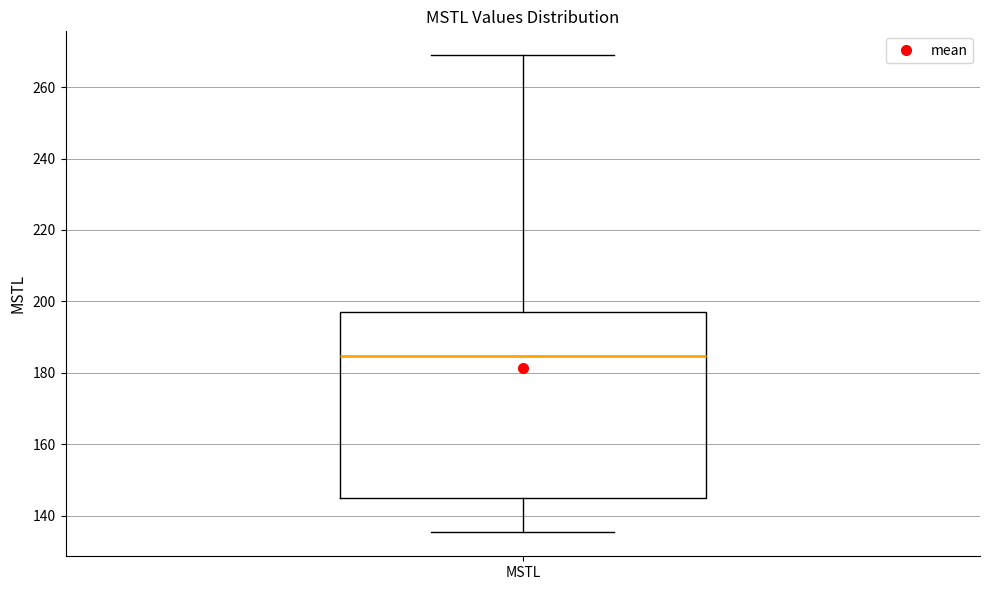

Where does the upper whisker of the box for MSTL end on the y-axis? The values are not printed on the chart, so give them approximately, as read against the axis.

268